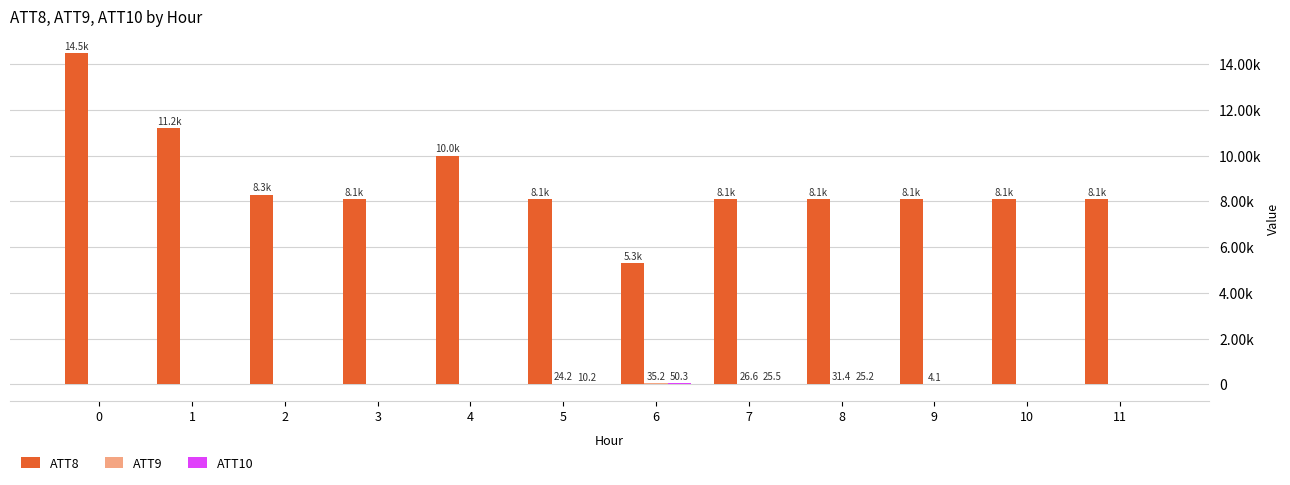

Does the chart contain stacked bars?

No